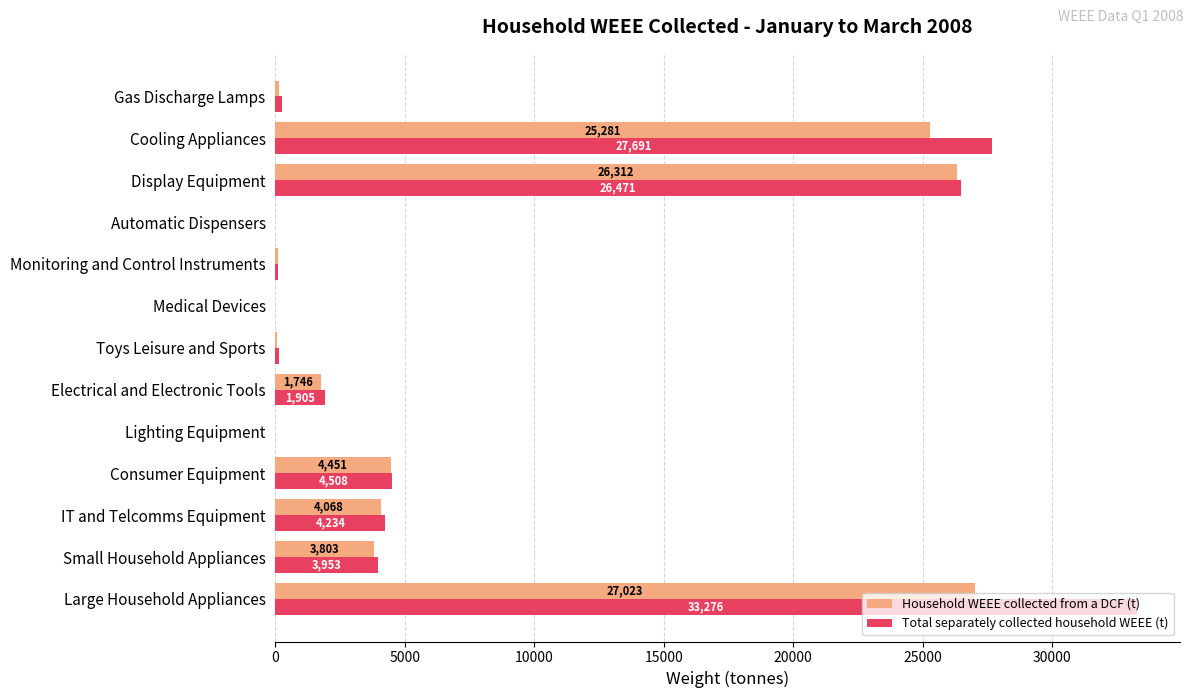

What is the maximum value for Total separately collected household WEEE (t)?

33276.0